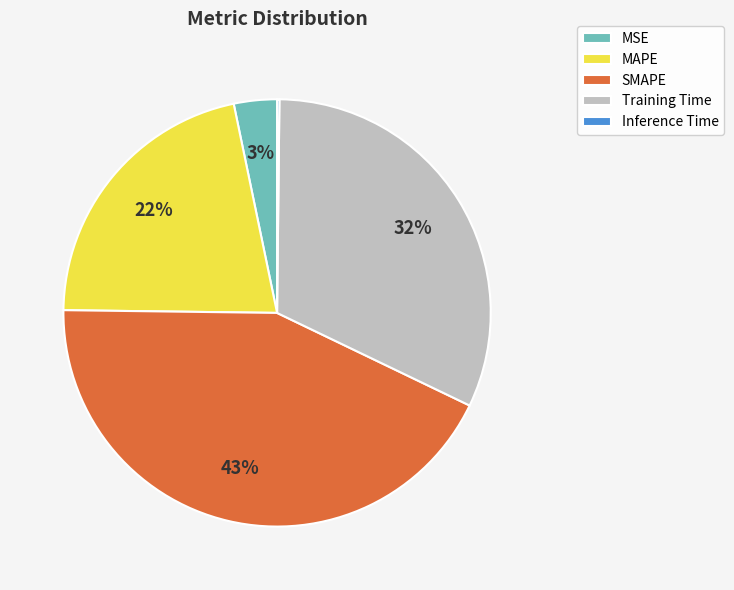

What is the largest slice in the pie chart?

SMAPE